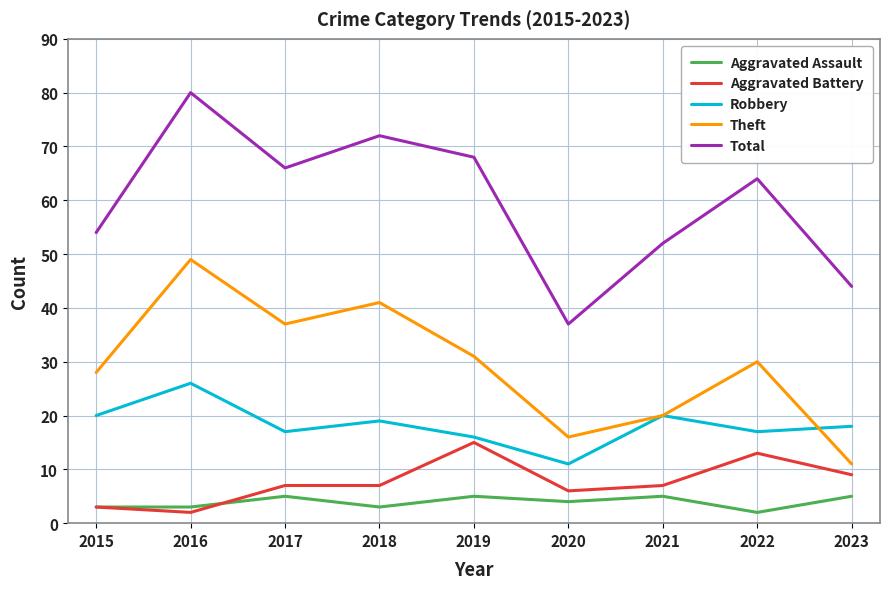

At which label is Total closest to 58?

2015